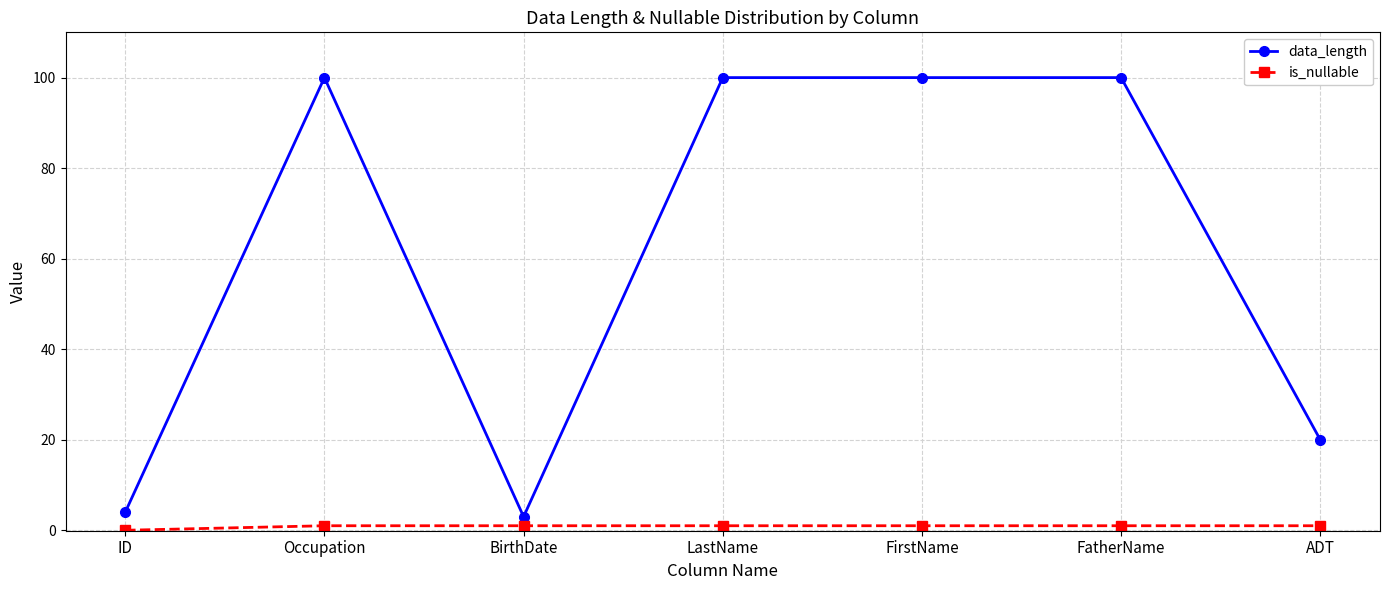

The value of data_length at Occupation is 53. True or false?

False